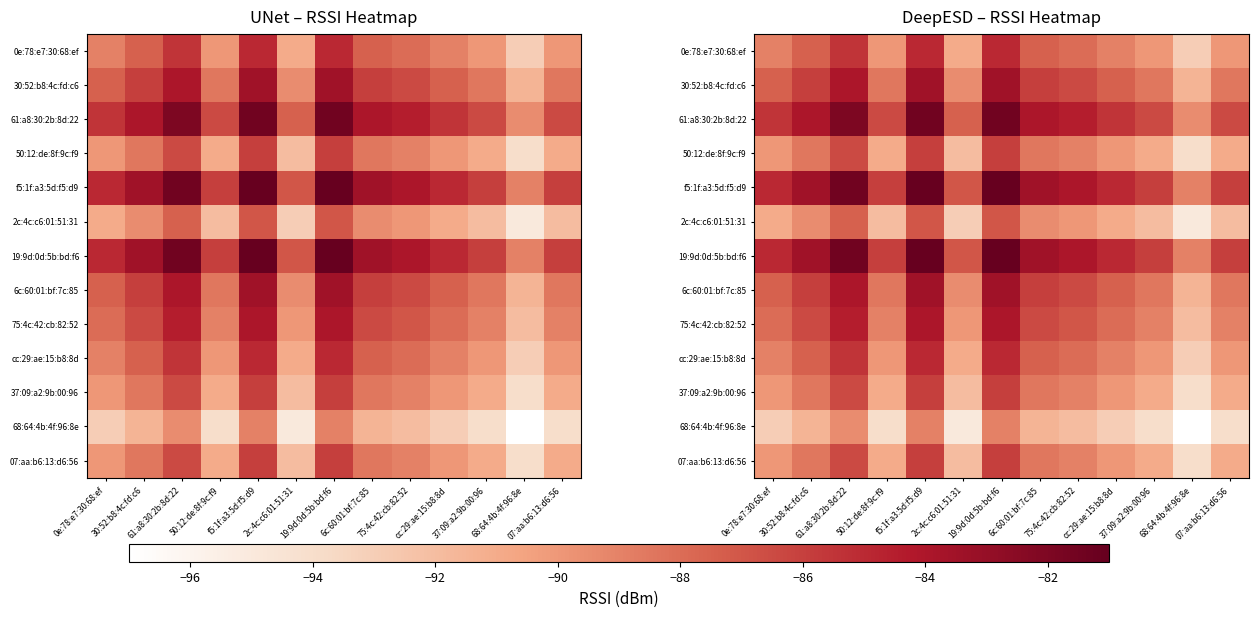

Where does the 07:aa:b6:13:d6:56 series first go above -90?

30:52:b8:4c:fd:c6